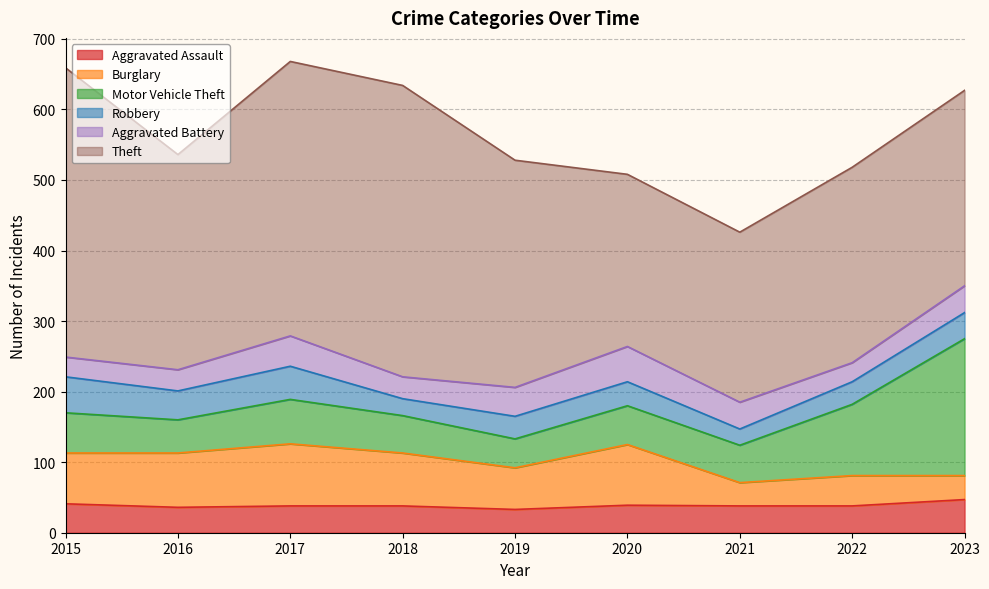

At which category does Robbery reach its first local peak?

2017